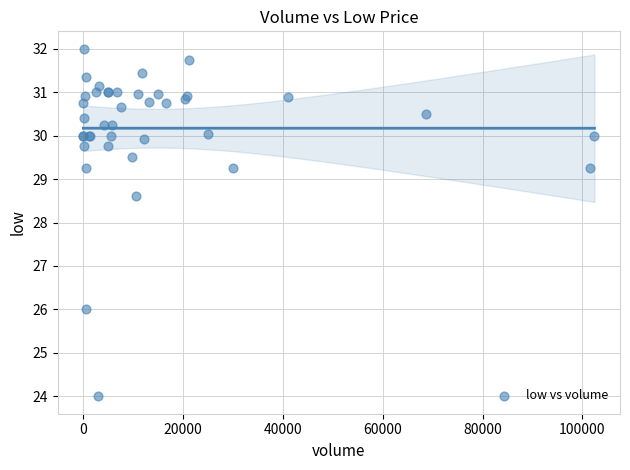

What Y value in the scatter plot is closest to 28?

28.6